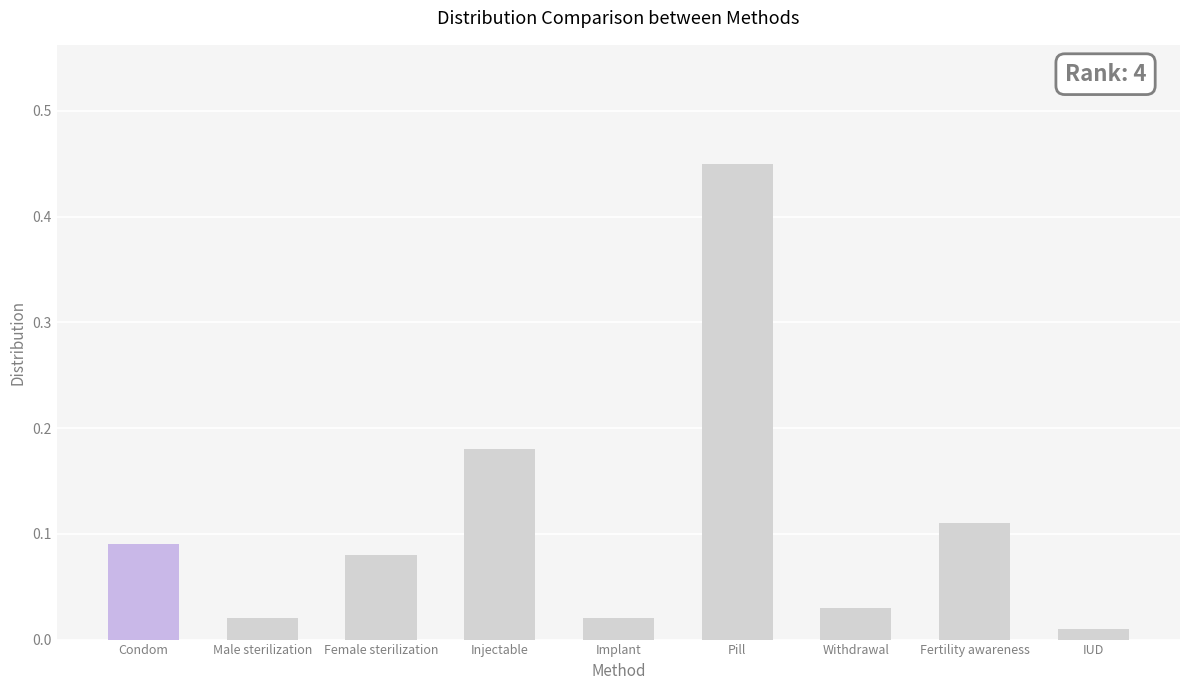

What is the difference between the maximum and minimum values?

0.4